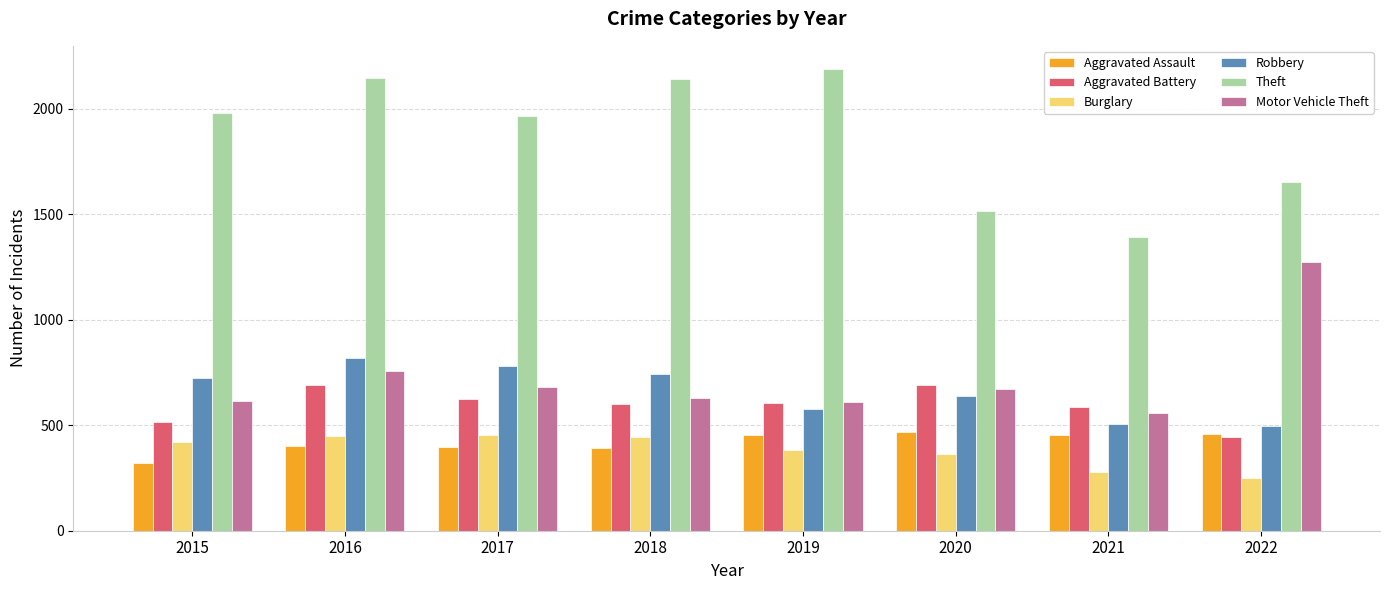

What is the difference between the maximum and minimum values in the Theft series?

798